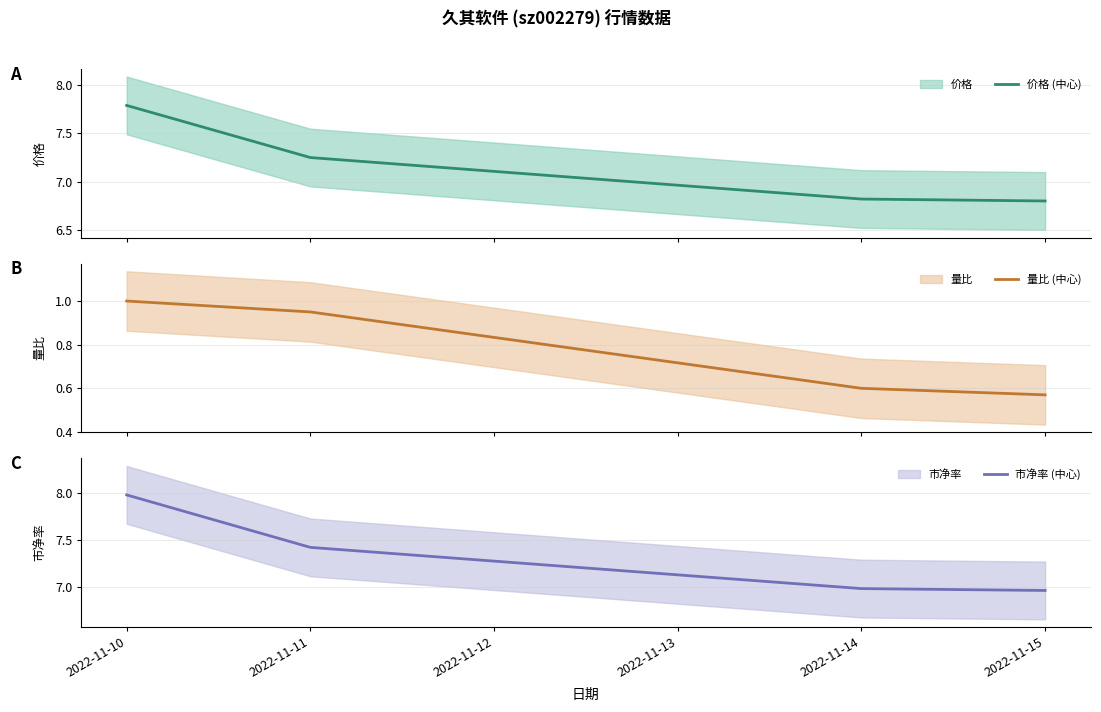

True or false: 价格 (中心) has more than 1 points higher than both neighbors.

False